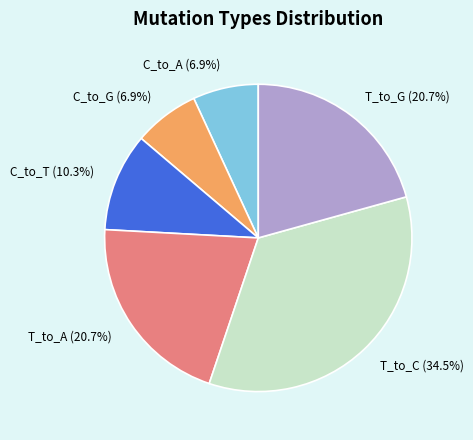

Does C_to_A account for over 50% of the chart?

No